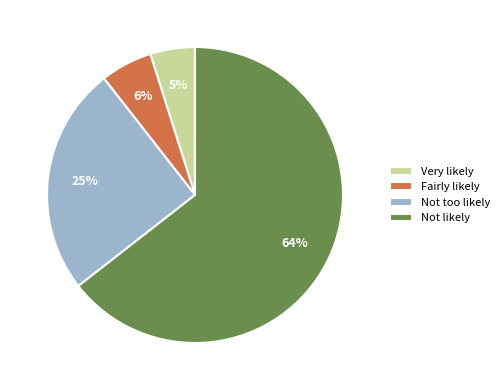

Rank the categories by value from highest to lowest.

Not likely, Not too likely, Fairly likely, Very likely